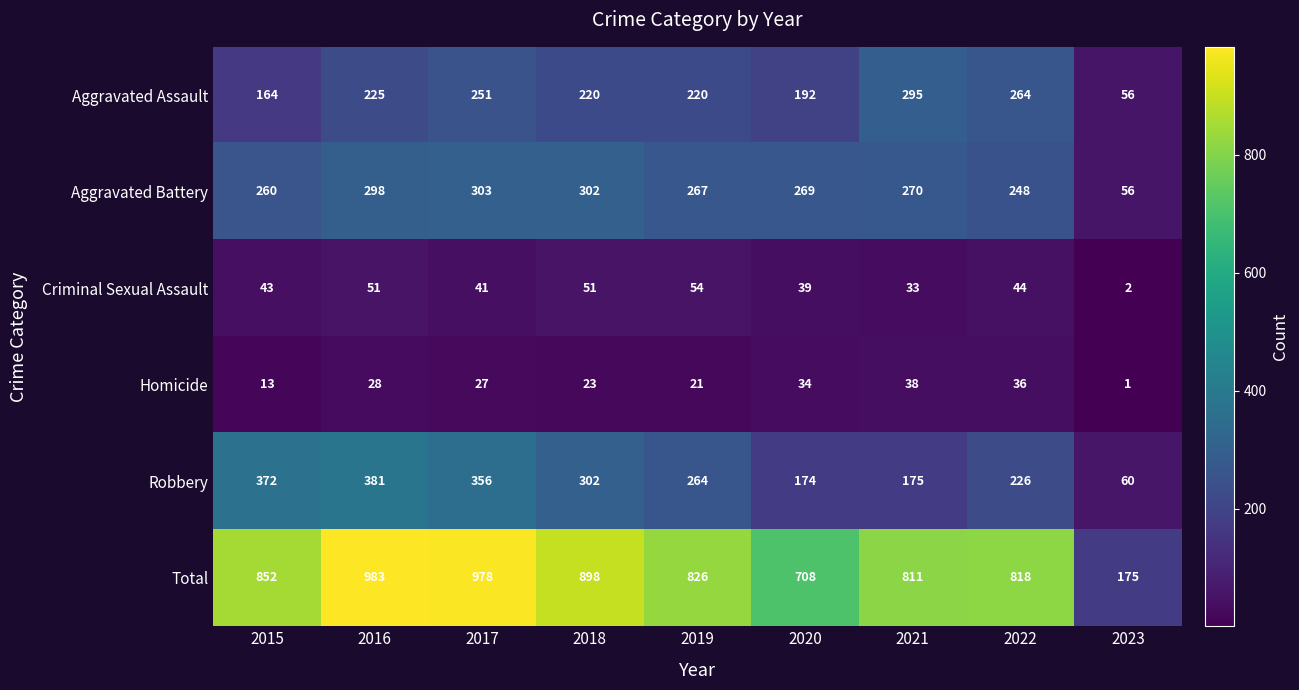

What is the maximum value shown in the chart?

983